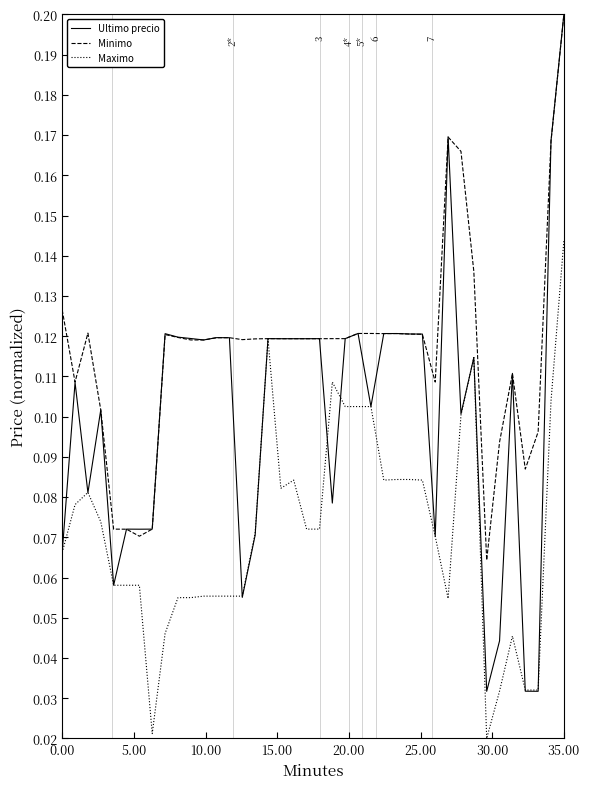

Which series has the largest total across all categories?

Minimo